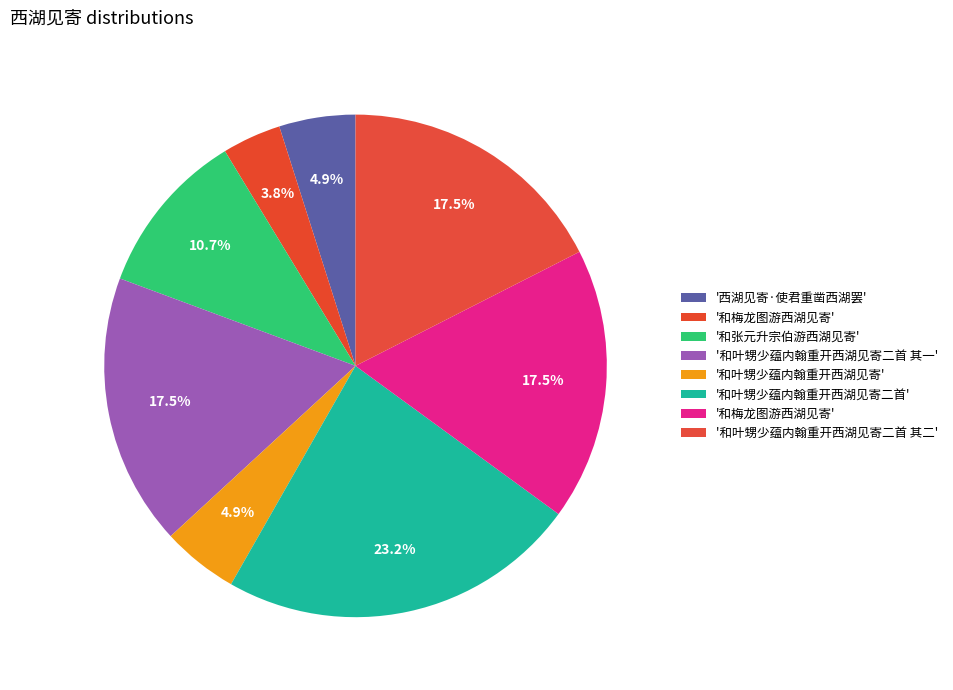

How many segments does this pie chart have?

8